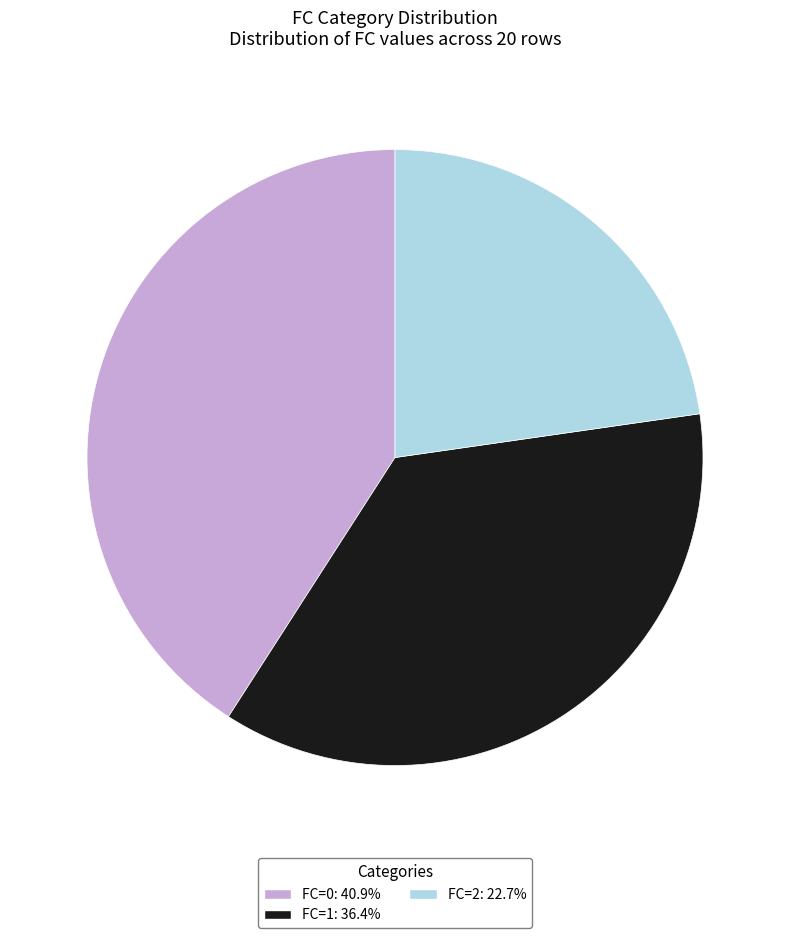

Is it true that FC=2 is 29% of the pie?

False